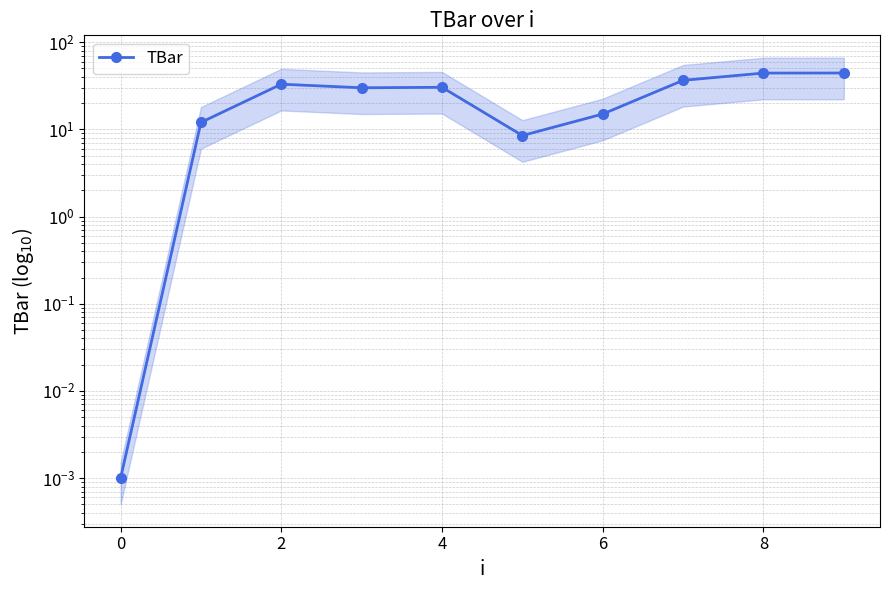

How many lines are shown in the chart?

1